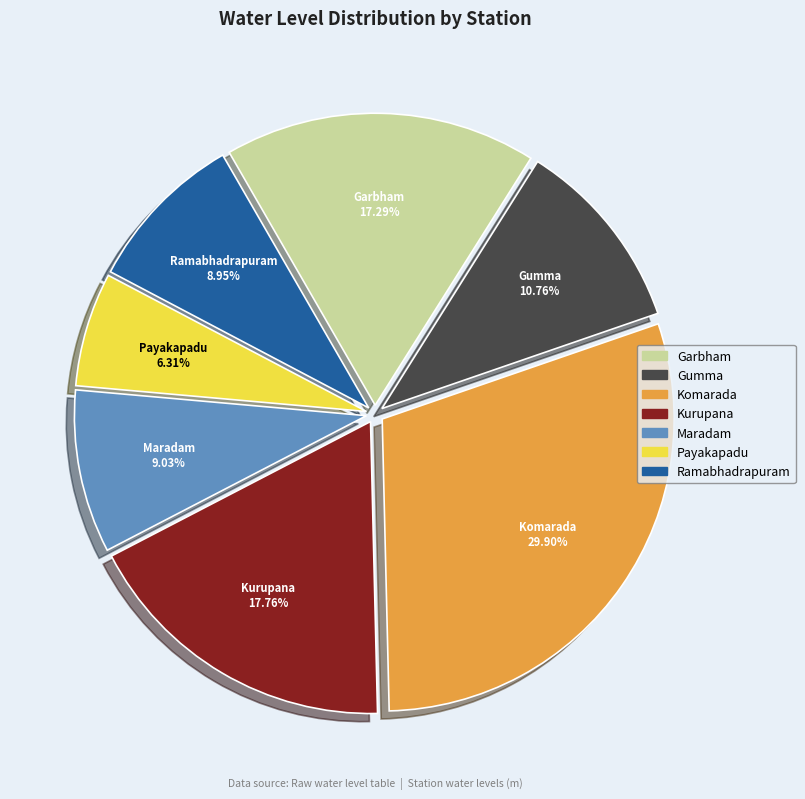

What percentage is NOT represented by Maradam?

91.0%